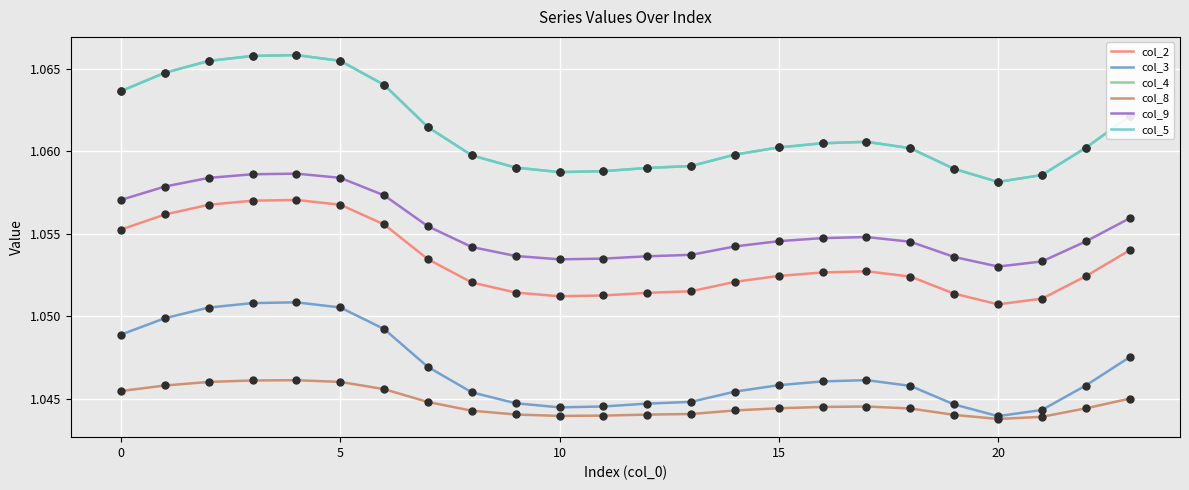

At how many categories does at least one series exceed 1?

24